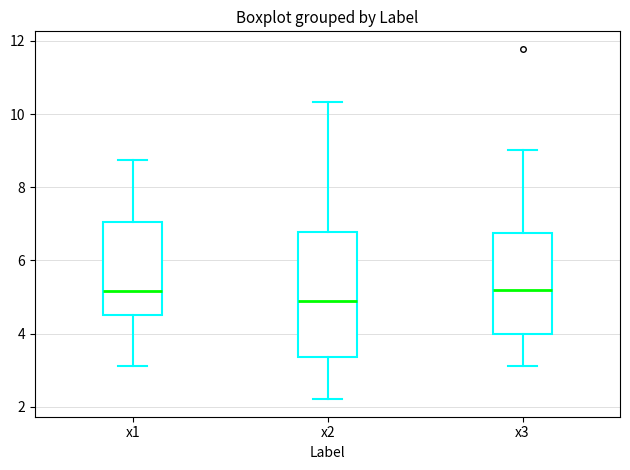

Which box is the tallest, from its lower edge to its upper edge?

x2